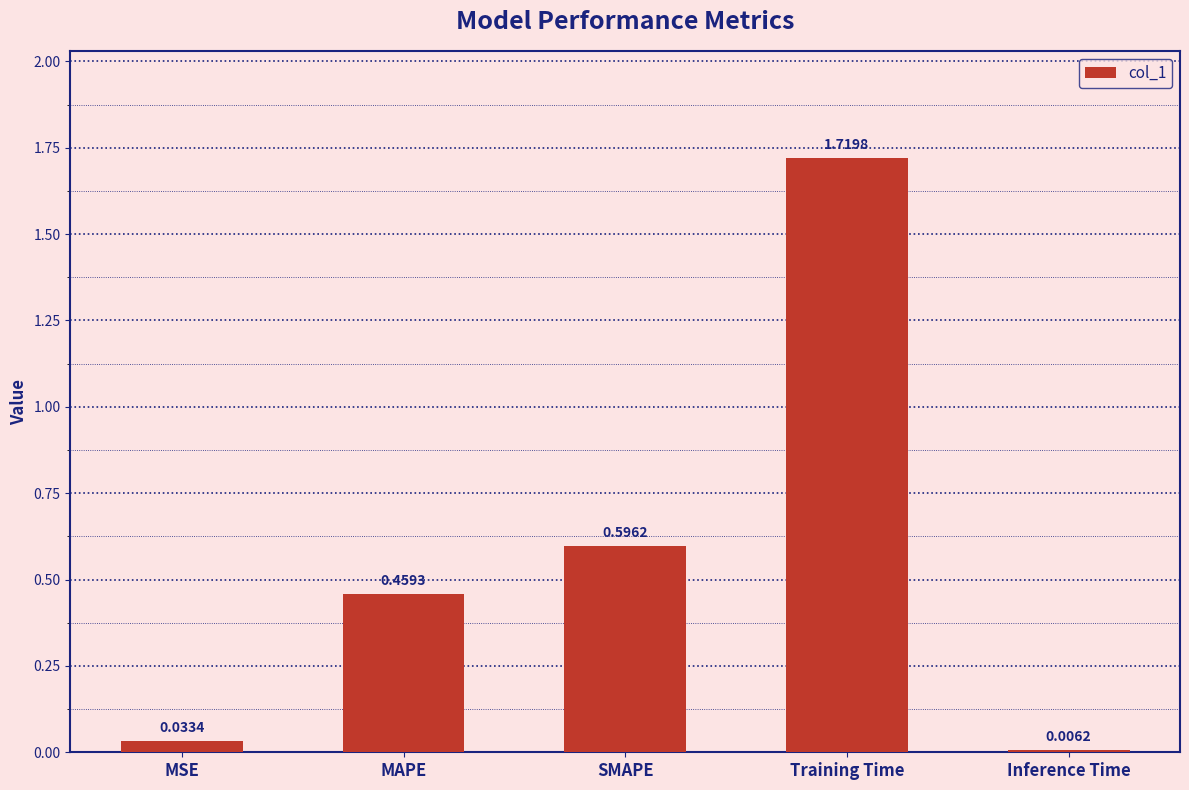

What is the sum of the values at Training Time and MAPE?

2.2